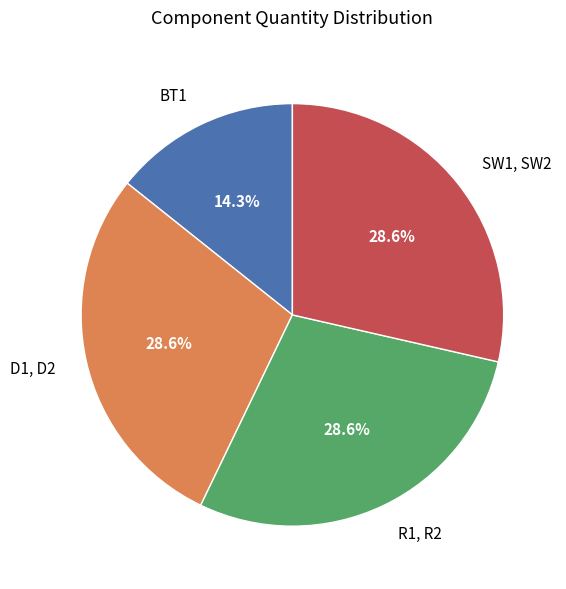

True or false: D1, D2 accounts for 29% of the total.

True